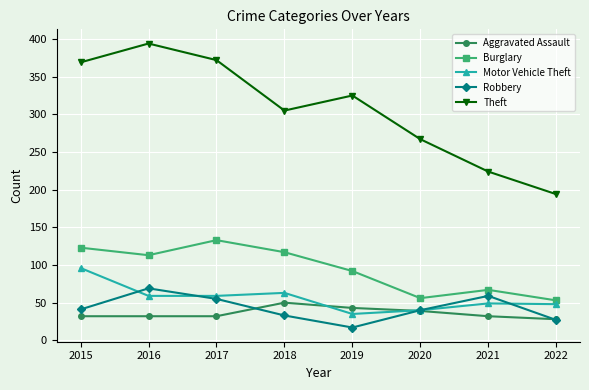

Which category has the highest value in the Robbery series?

2016